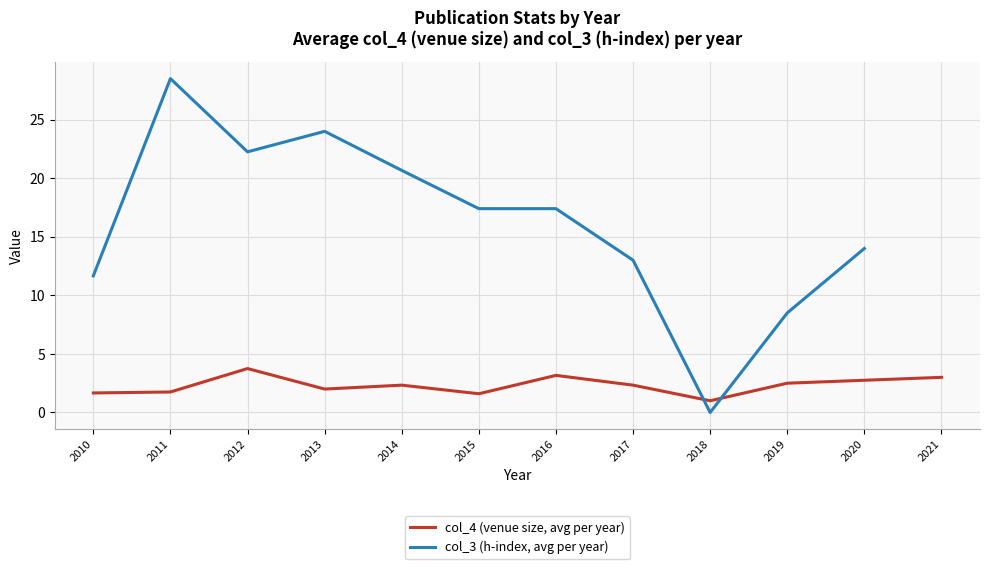

At 2019, list the series in order from smallest to largest.

col_4 (venue size, avg per year), col_3 (h-index, avg per year)